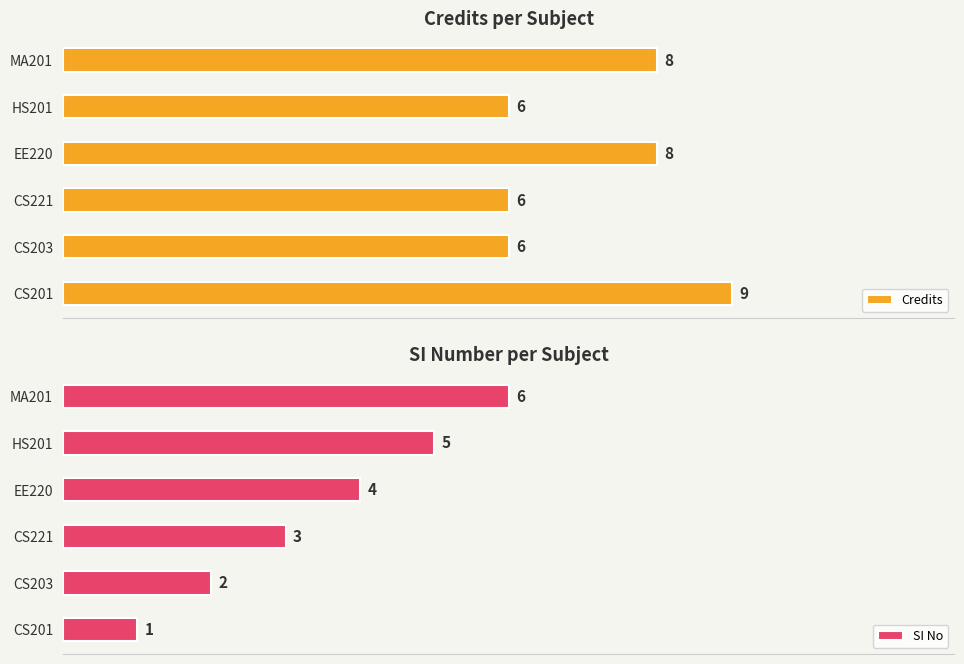

How many categories are shown in the chart?

6